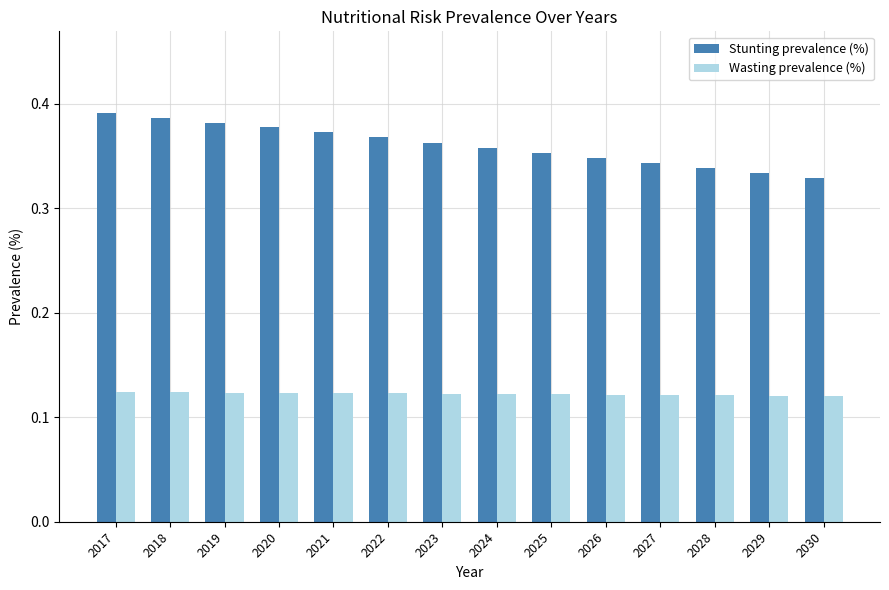

Which series has the widest spread of values?

Stunting prevalence (%)